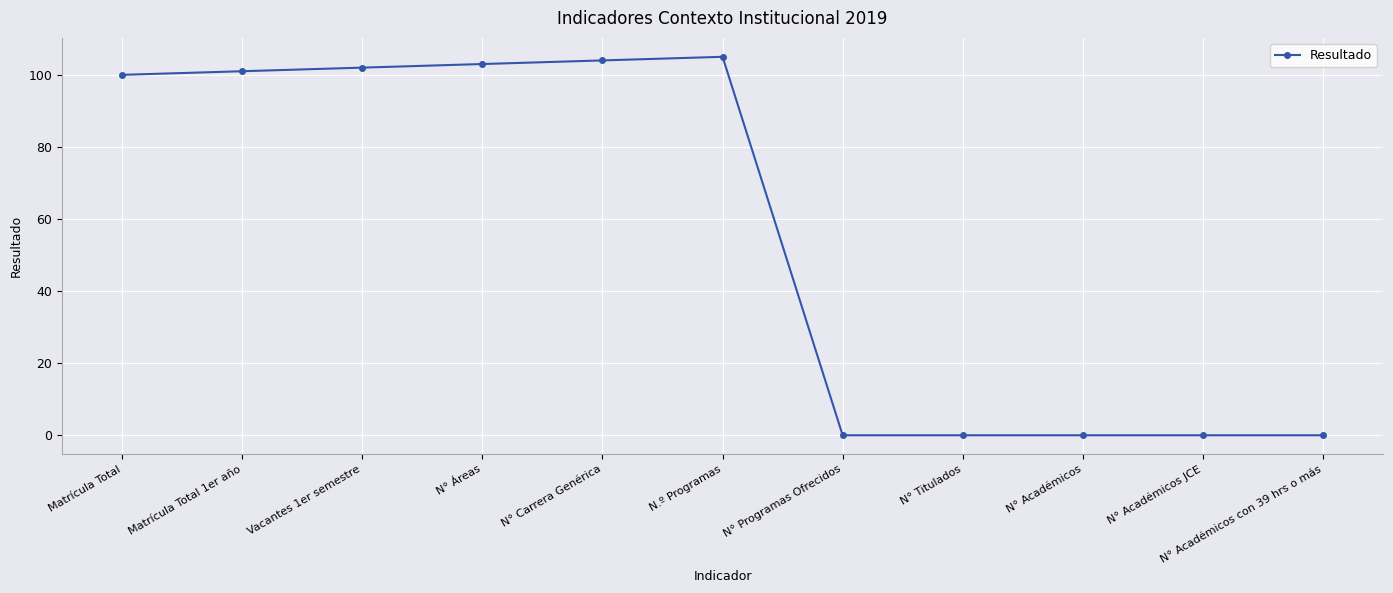

Reading right to left, what are all the values shown in this chart?

0	0	0	0	0	105	104	103	102	101	100